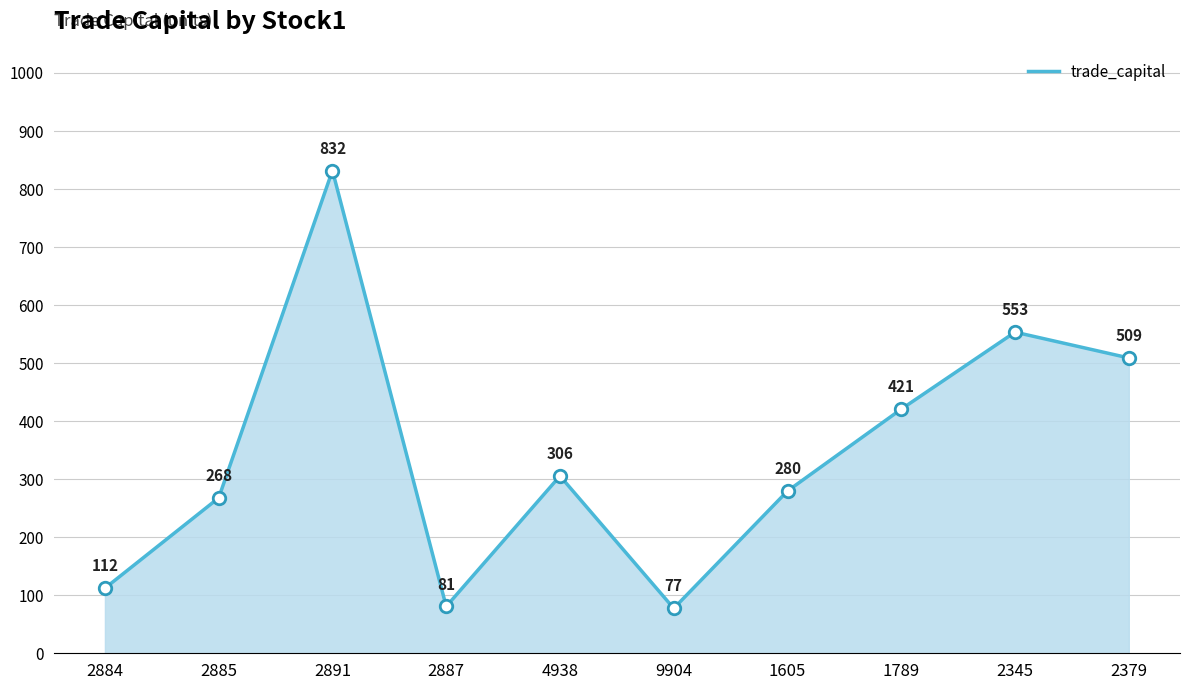

Which has a higher value, 2891 or 2887?

2891